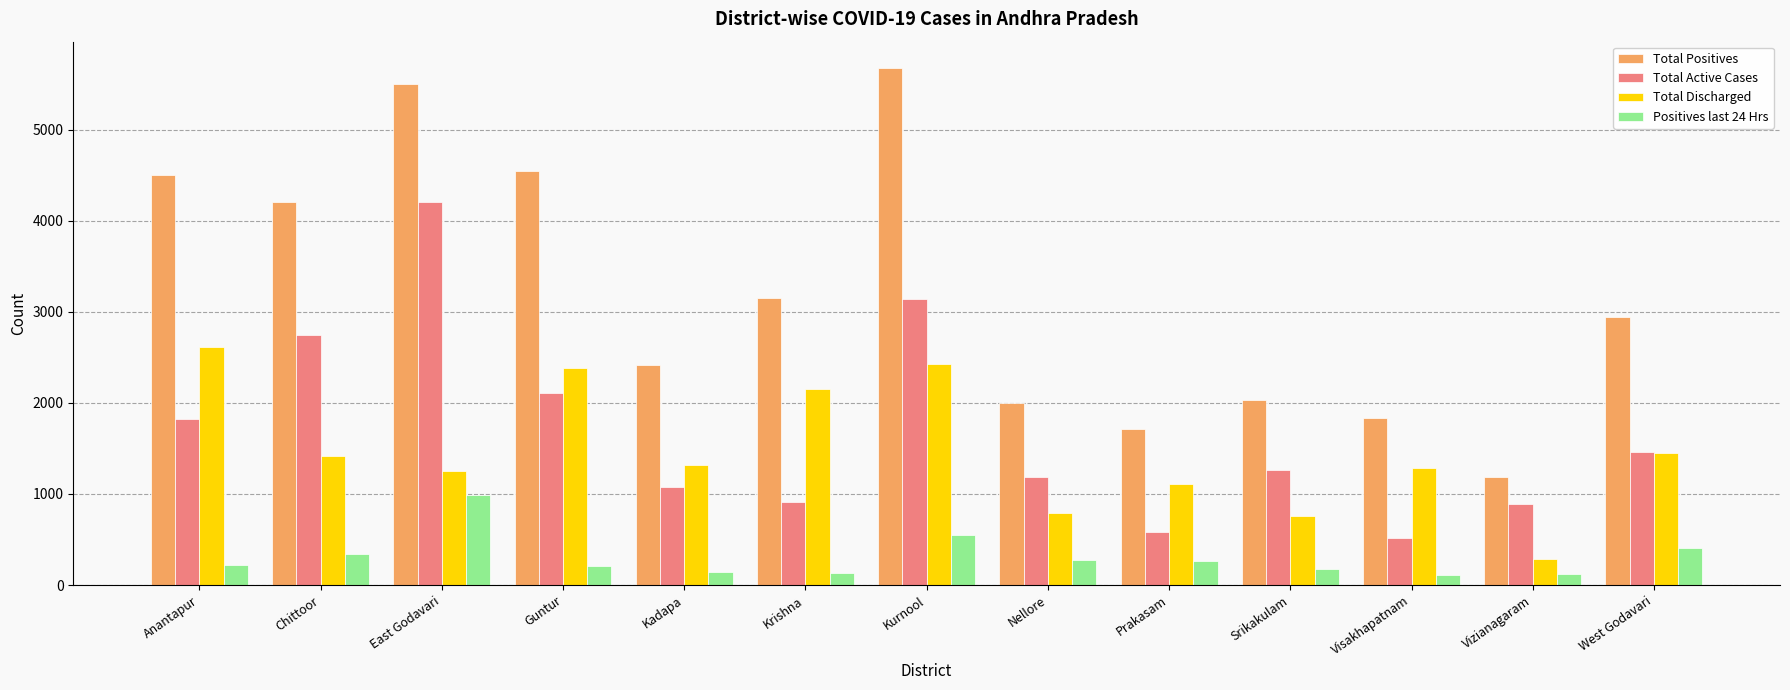

What is the total value across all series at West Godavari?

6254